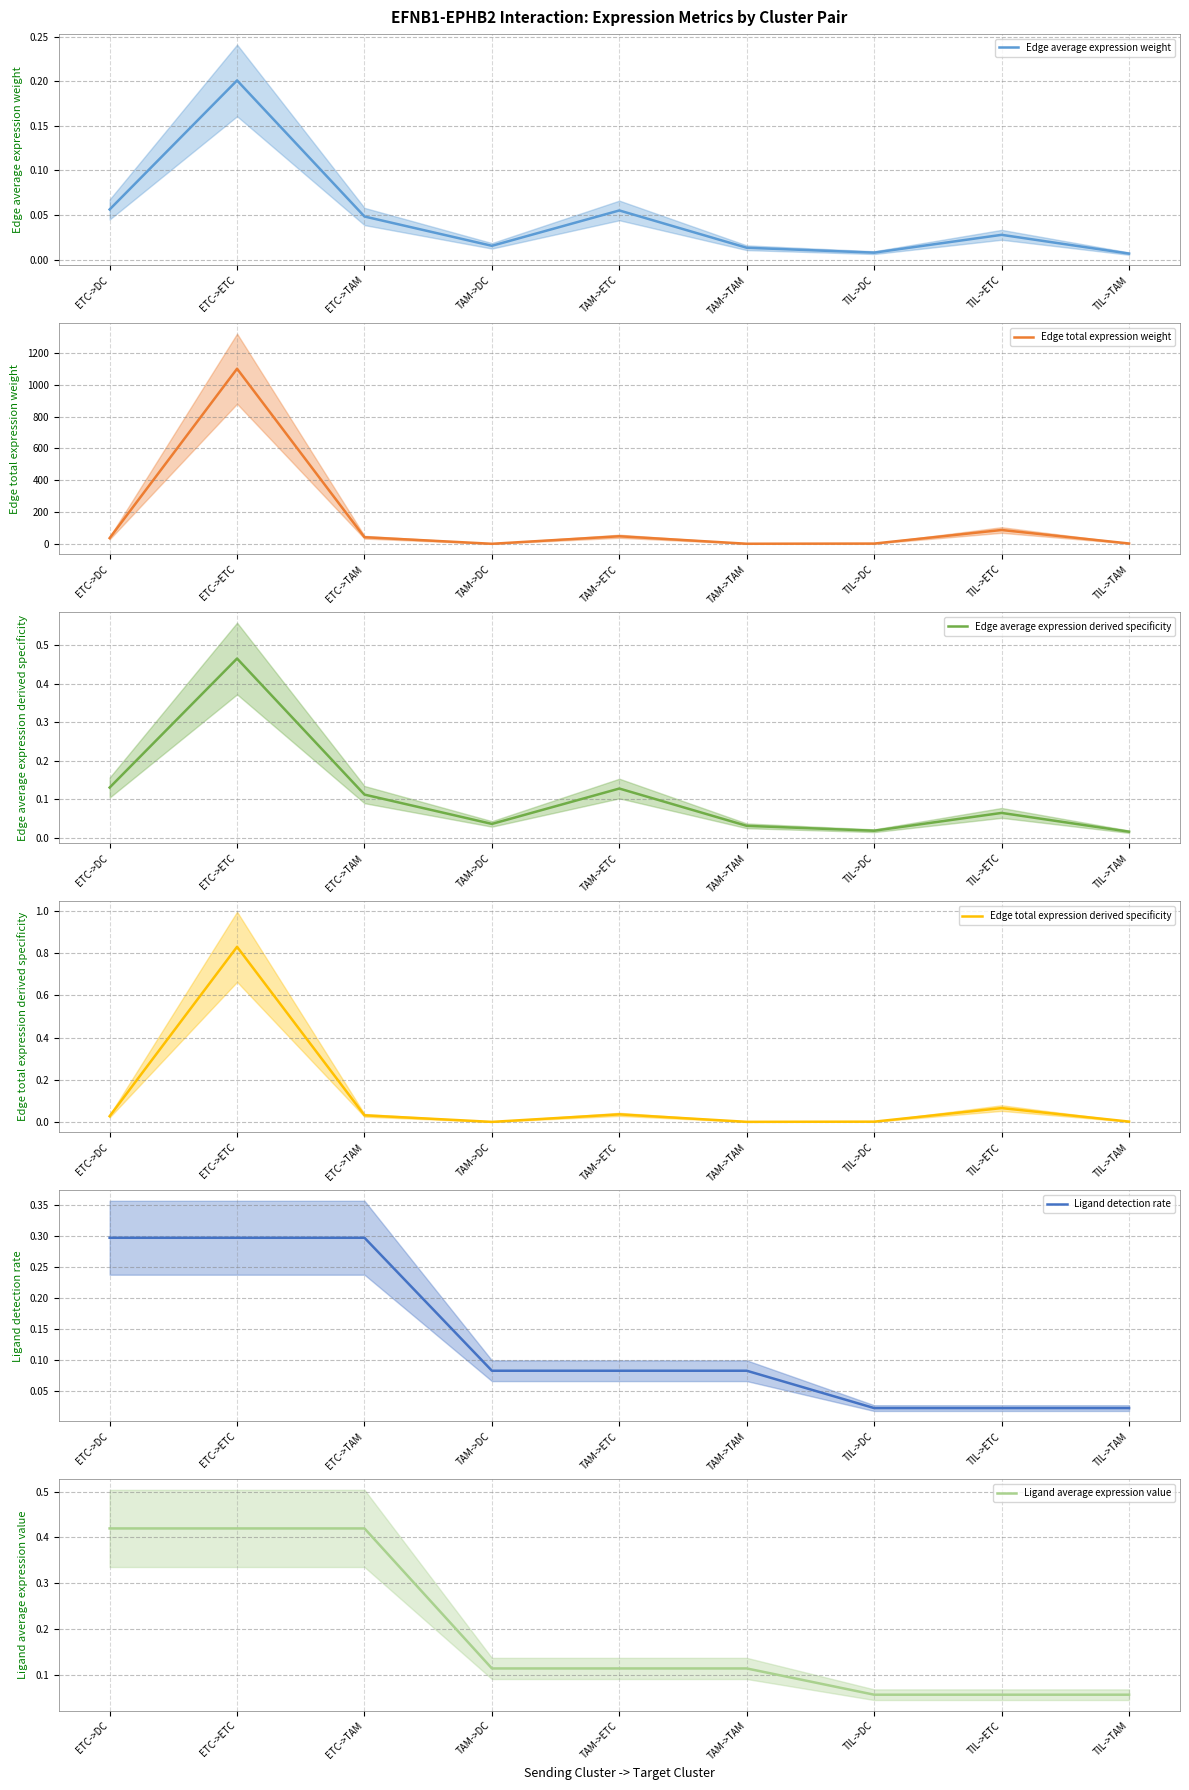

What is the total value across all series at TIL->DC?

3.1